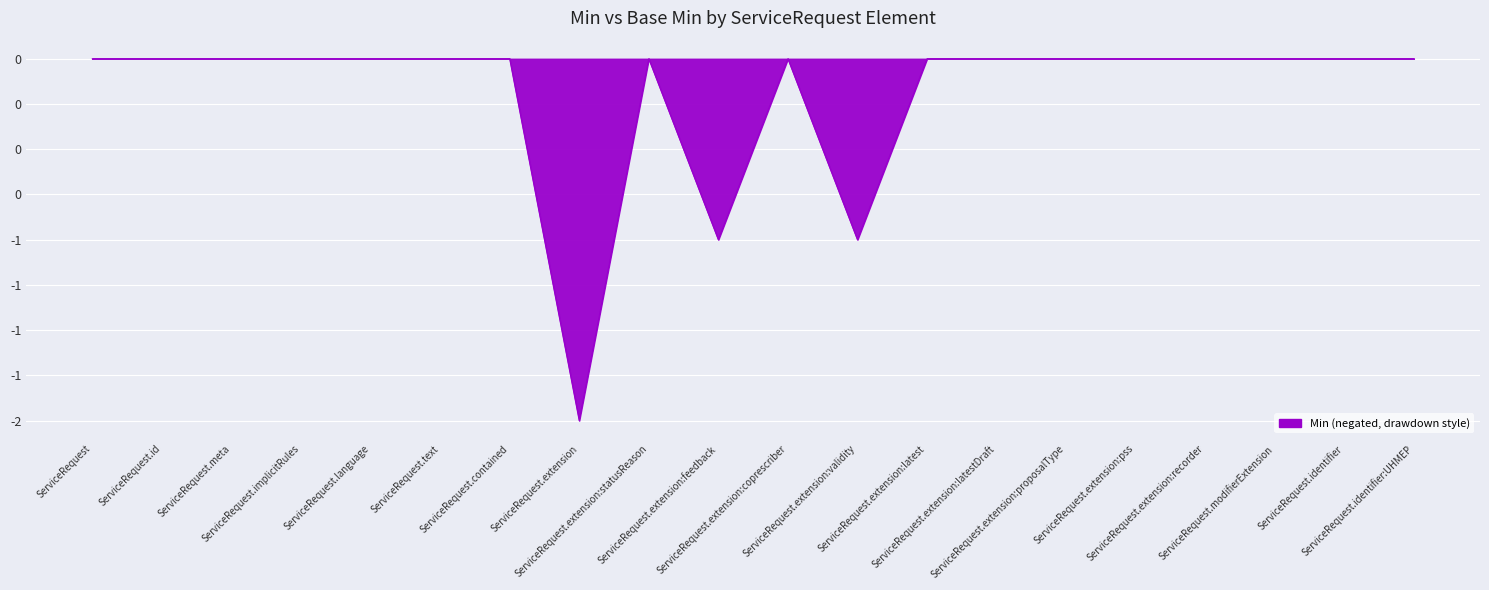

What is the smallest value displayed?

-2